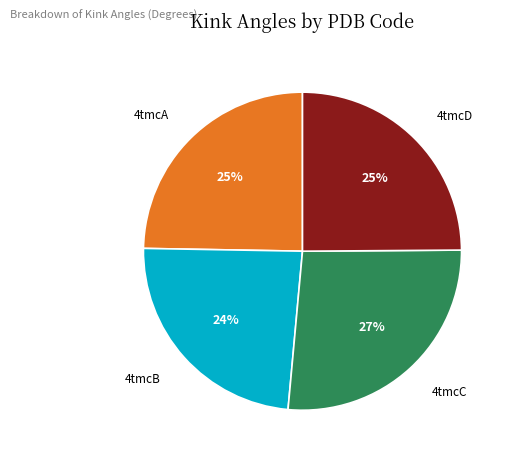

To the nearest percent, what percentage of the pie is 4tmcC?

27%